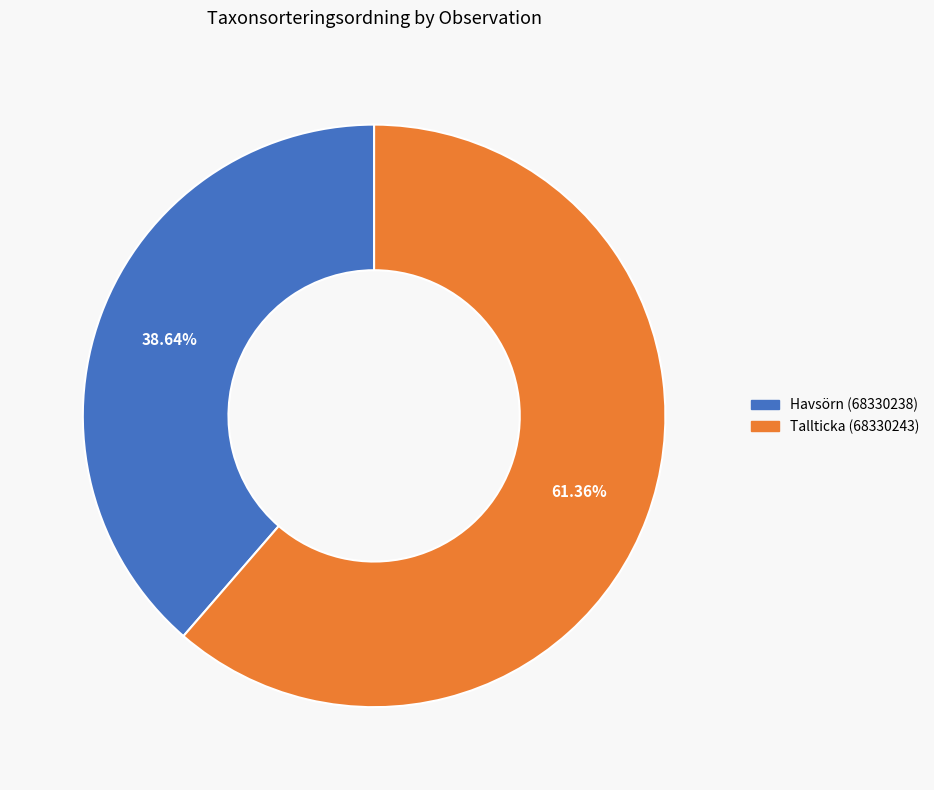

Which category has the smallest portion of the pie?

Havsörn (68330238)